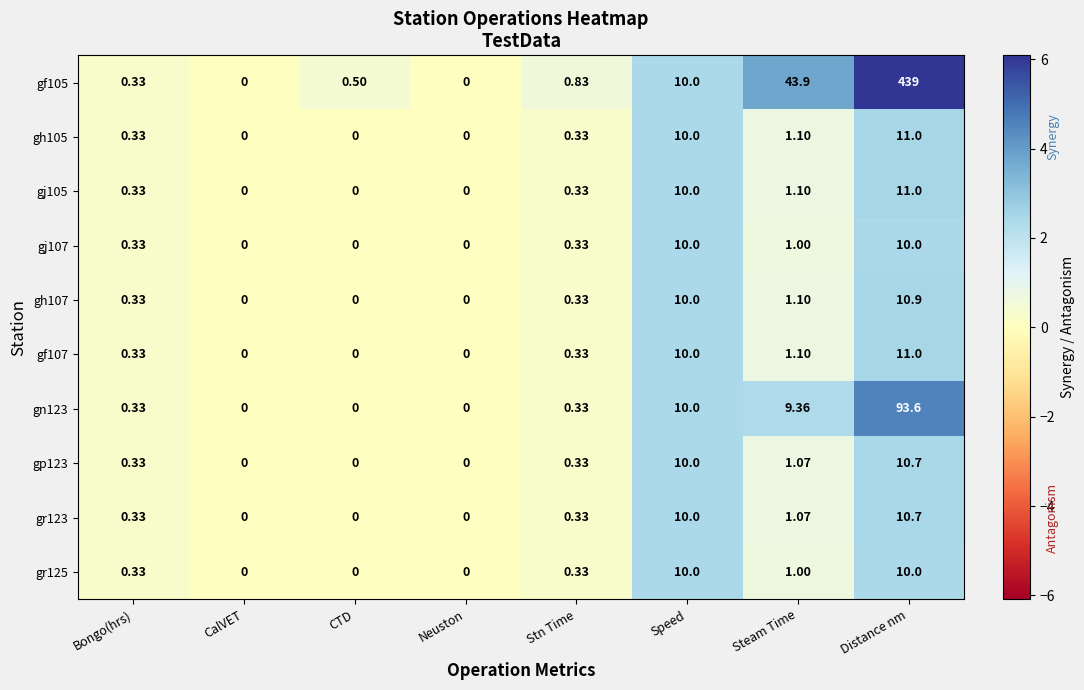

At which label does gn123 reach its peak?

Distance nm